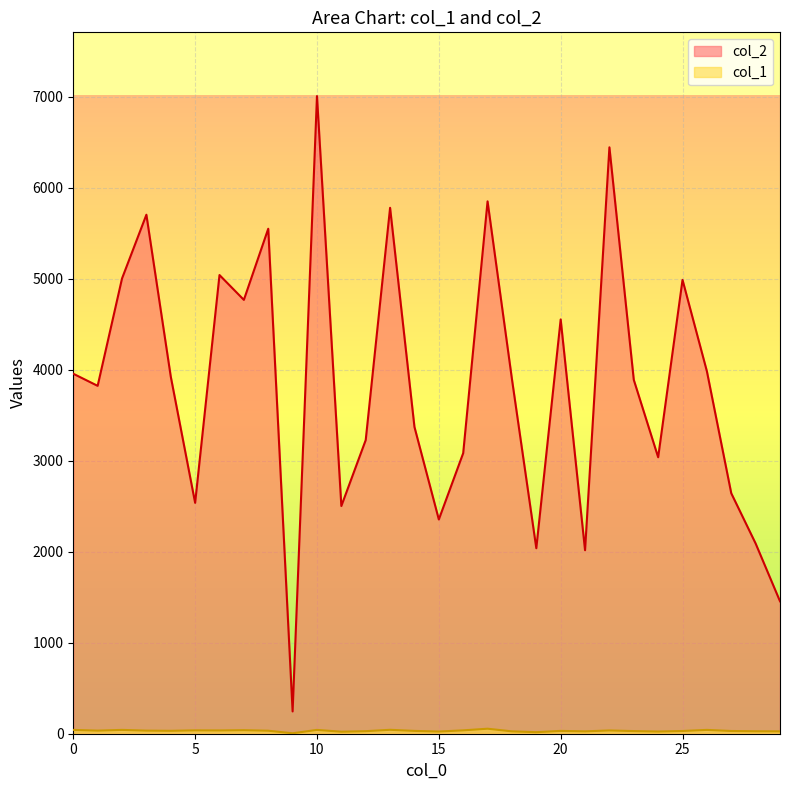

What are all the series names shown in the legend?

col_2, col_1